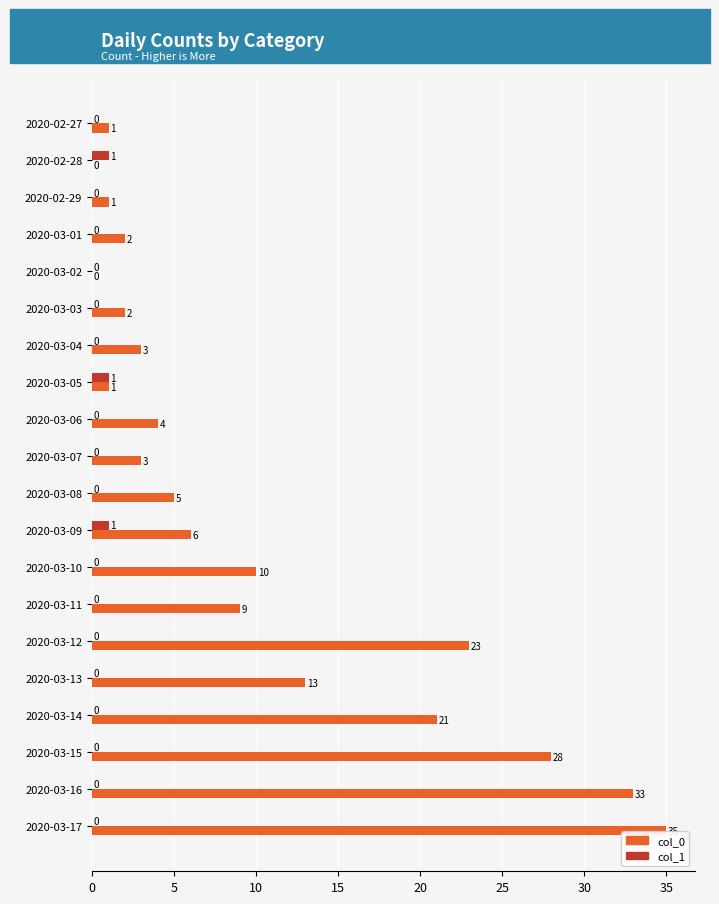

True or false: col_1 has a value of 0 at 2020-03-13.

True